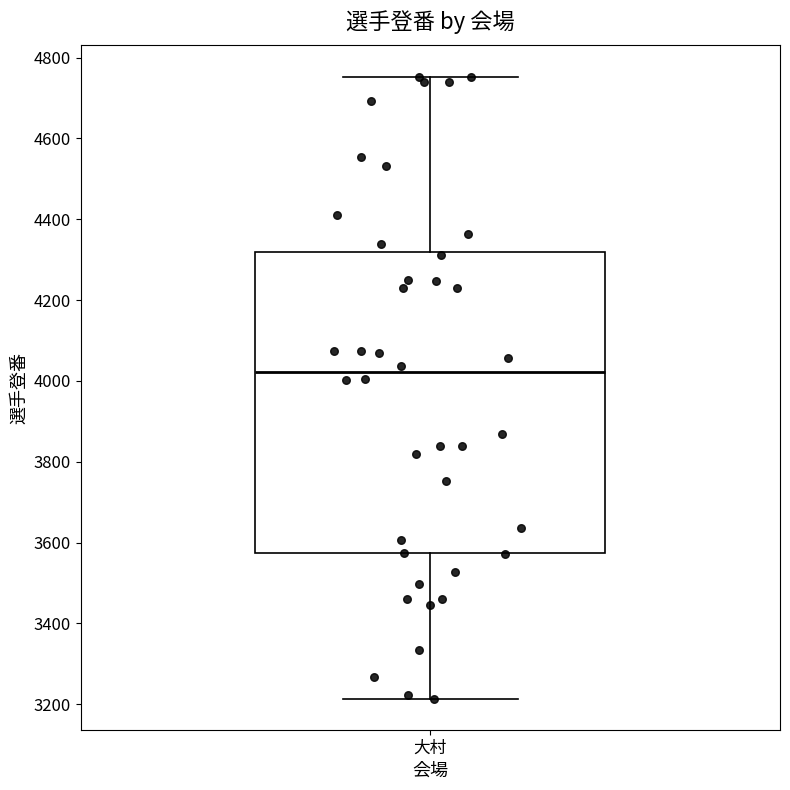

Transcribe this box plot: give where the median line is, the range the box spans, and where the two whiskers end, as read against the y-axis. The values are not printed on the chart, so give them approximately, as read against the axis.

median 4020, box 3580 to 4320, whiskers 3220 to 4760